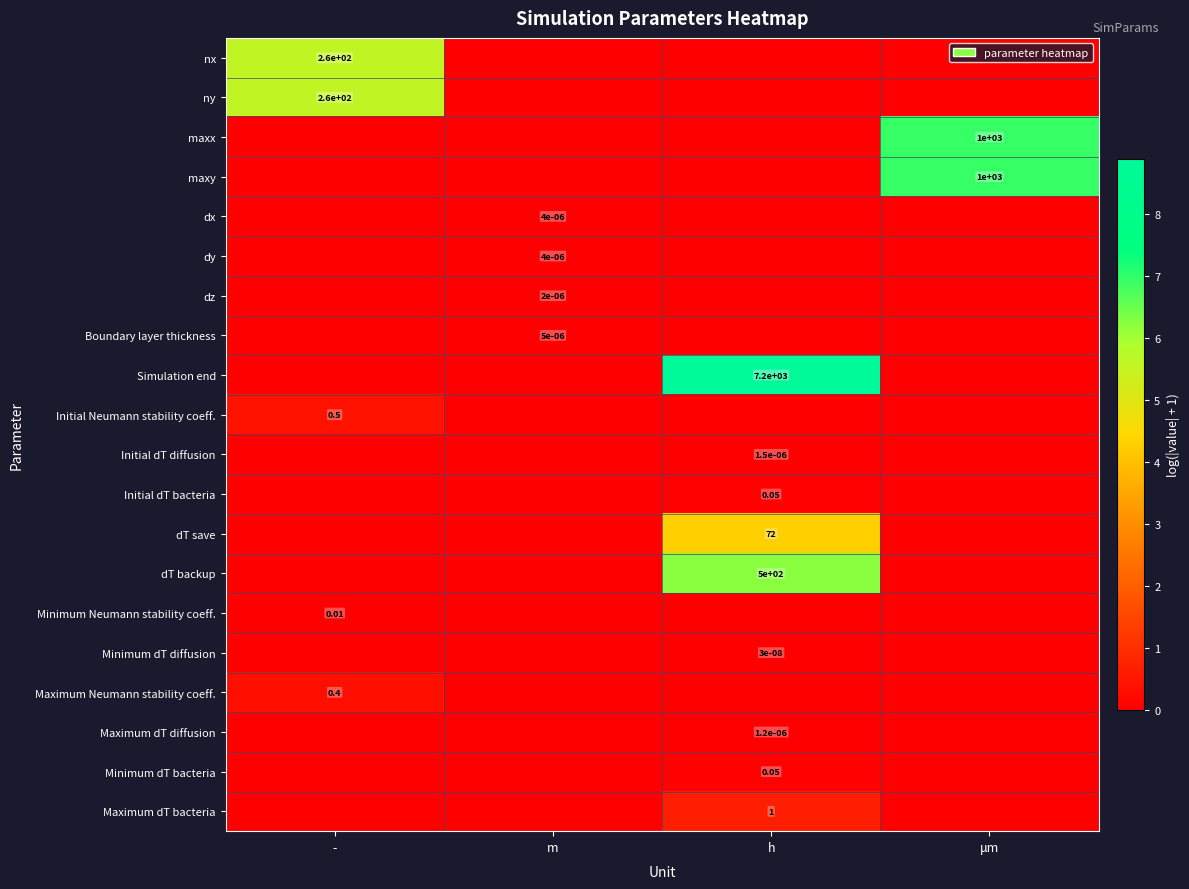

Which series has the largest total across all categories?

Simulation end